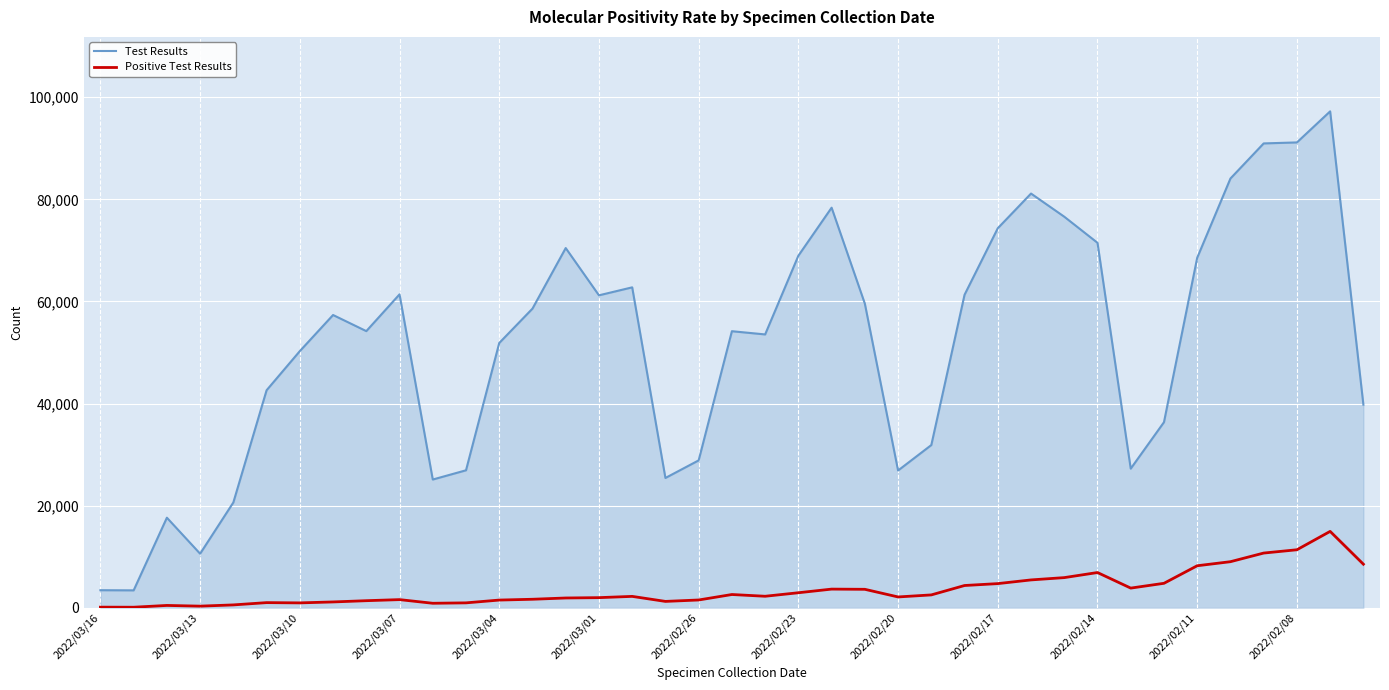

What is the maximum value shown in the chart?

97238